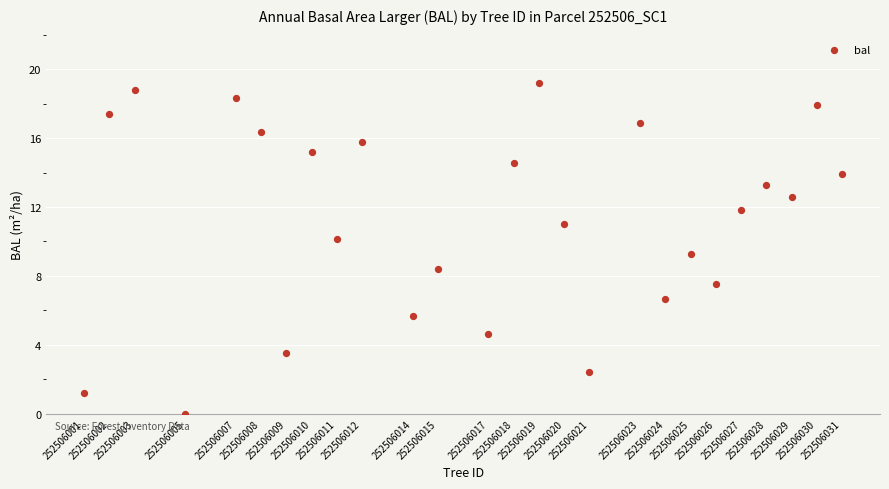

What Y value in the scatter plot is closest to 9?

9.3